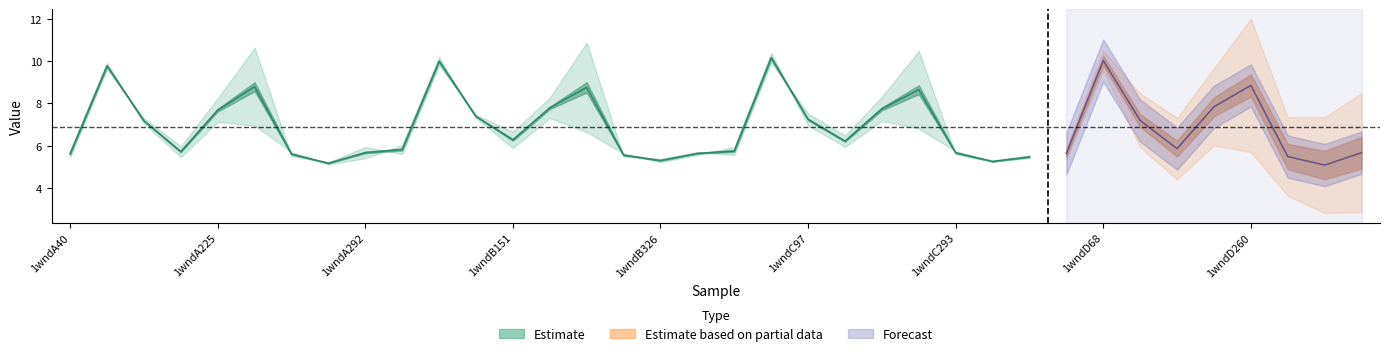

Reading left to right, extract all data points from this chart.

col_6: 5.4	9.6	7.3	5.9	8.1	10.2	5.5	5.2	5.9	5.5	9.7	7.4	6.6	8.2	10.4	5.5	5.4	5.7	5.5	9.8	7.5	6.4	8.2	10.1	5.6	5.2	5.4	5.4	9.8	7.5	6.1	8.2	10.3	5.3	5.1	6.0
col_7: 5.8	10.0	7.1	5.5	7.3	7.4	5.7	5.1	5.5	6.1	10.3	7.3	6.0	7.4	7.1	5.7	5.2	5.6	6.0	10.5	7.0	6.0	7.3	7.2	5.8	5.3	5.6	5.9	10.3	6.9	5.7	7.5	7.4	5.6	5.1	5.3